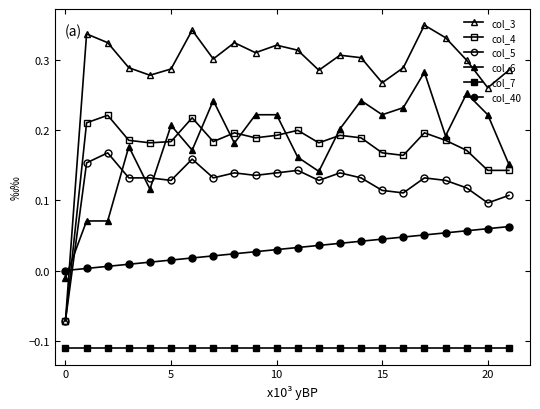

How many negative values does the col_4 series have?

1